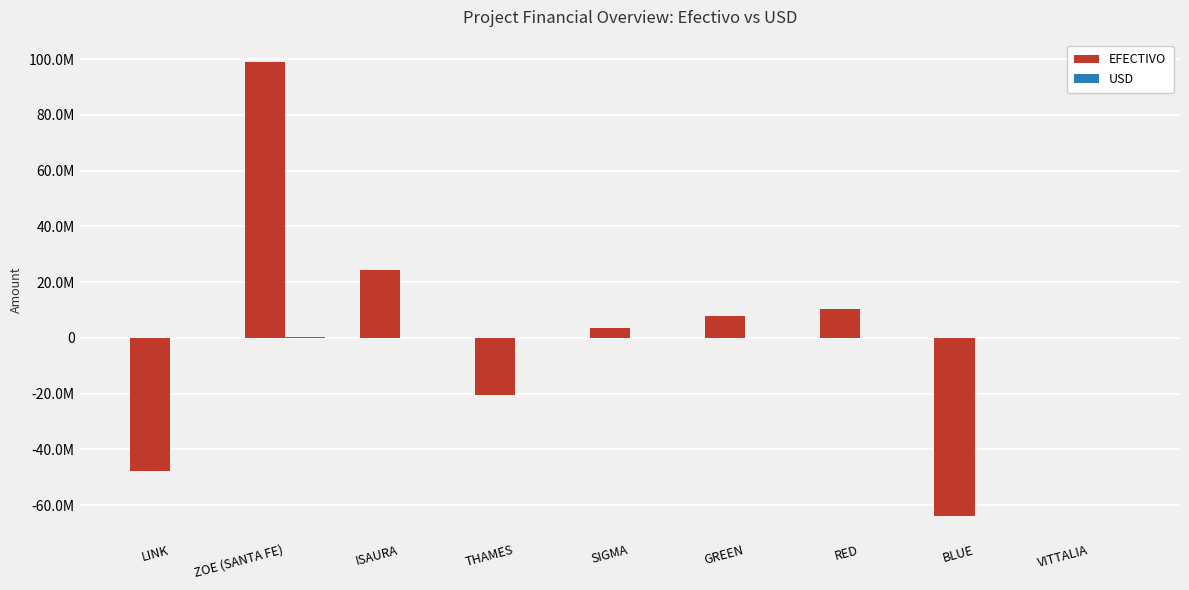

Are the bars grouped side by side (vs. stacked)?

Yes